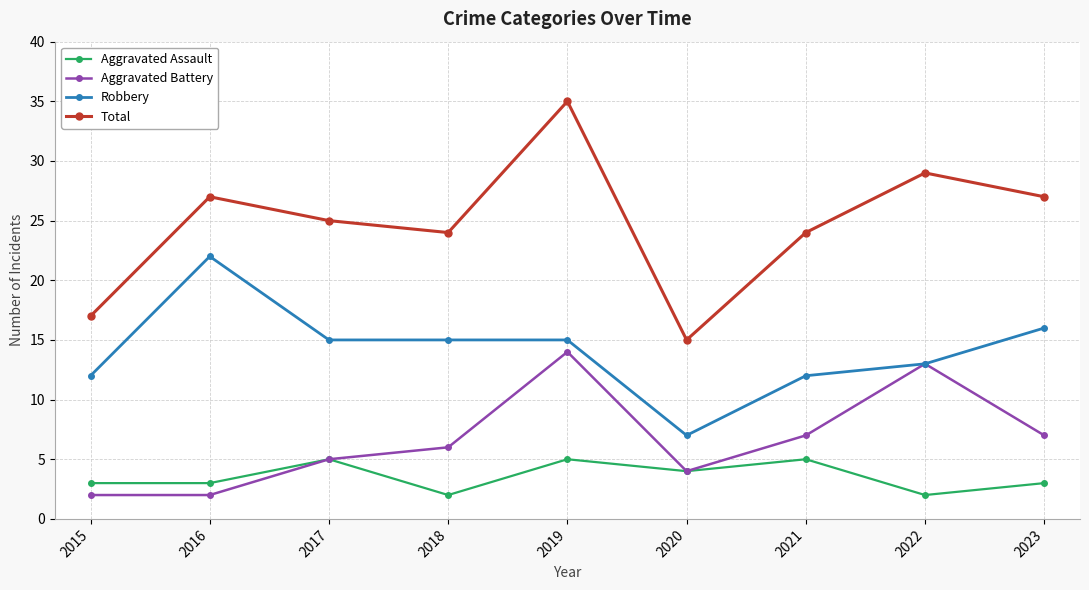

The value of Aggravated Assault at 2023 is 3. True or false?

True